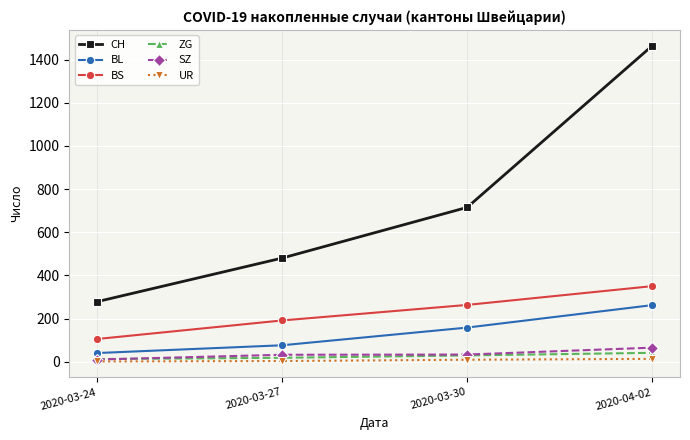

What is the label of the 2nd point from the right?

2020-03-30